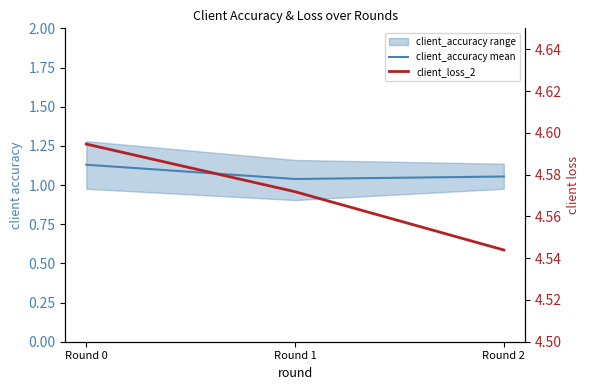

Reading left to right, list all the values displayed in this chart.

client_accuracy mean: 1.1	1.0	1.1
client_loss_2: 4.6	4.6	4.5